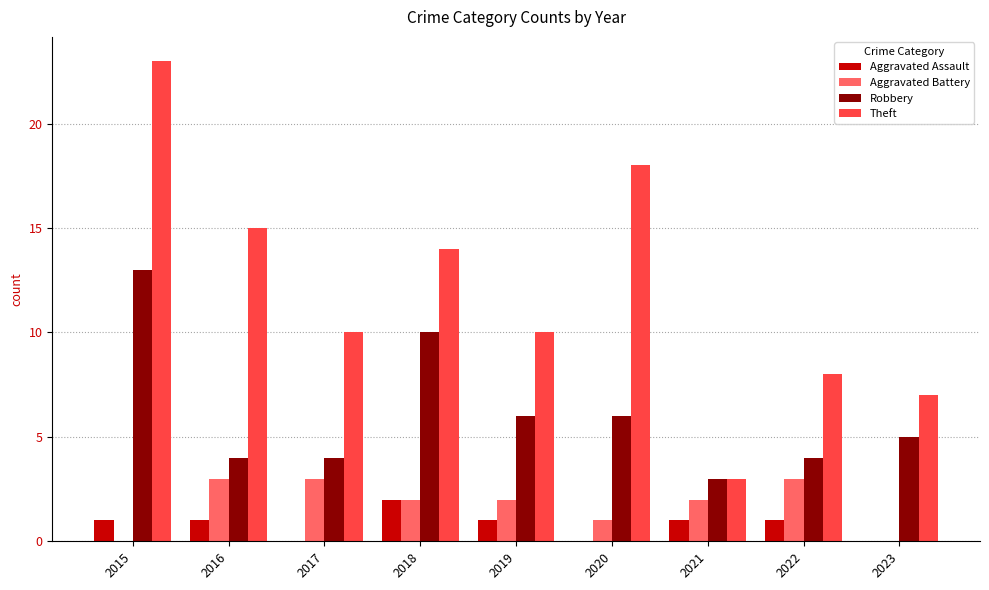

How many series are shown in this chart?

4